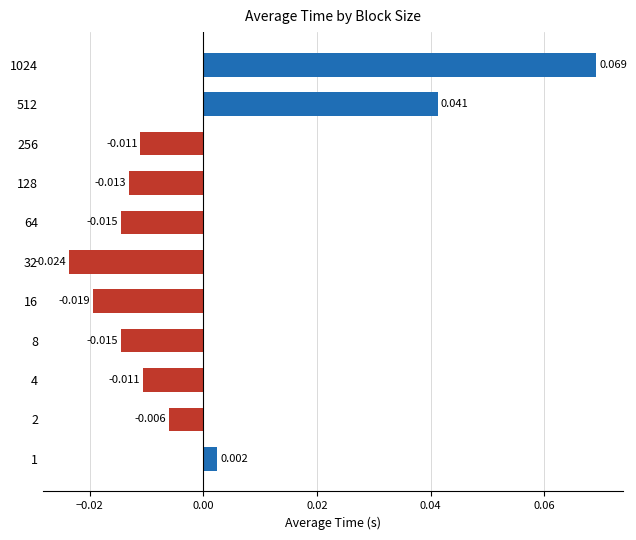

How many bars are there in total?

11